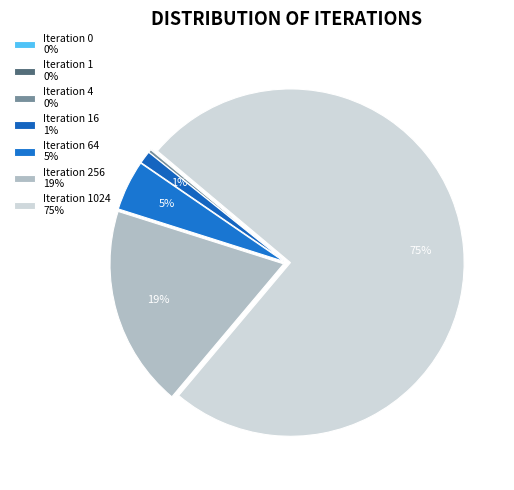

To the nearest percent, what is the average slice percentage?

14%